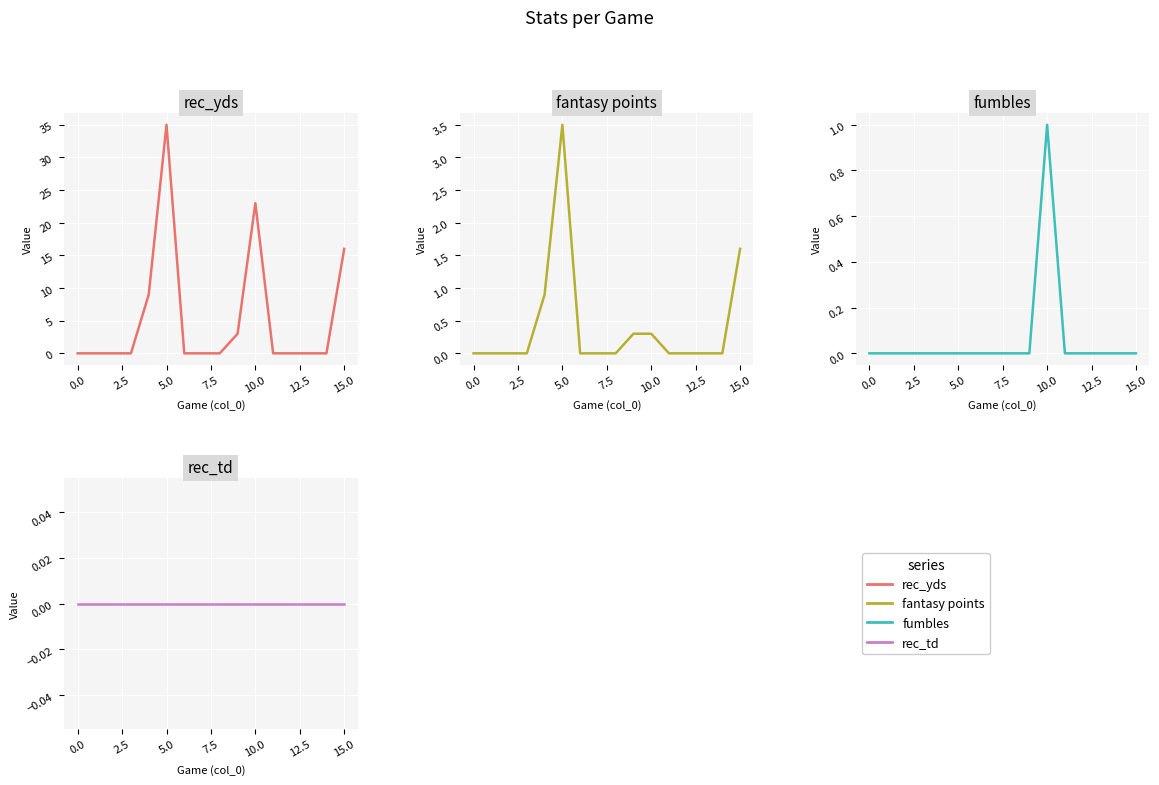

True or false: rec_td and fumbles cross at least once.

False